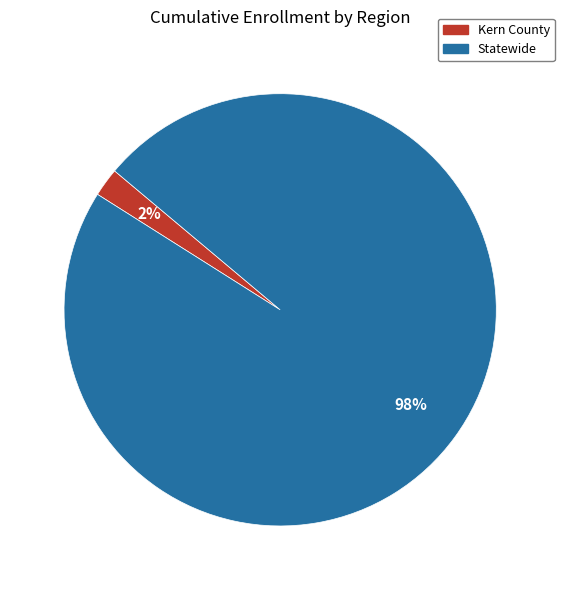

To the nearest percent, what is the combined percentage of Kern County and Statewide?

100%